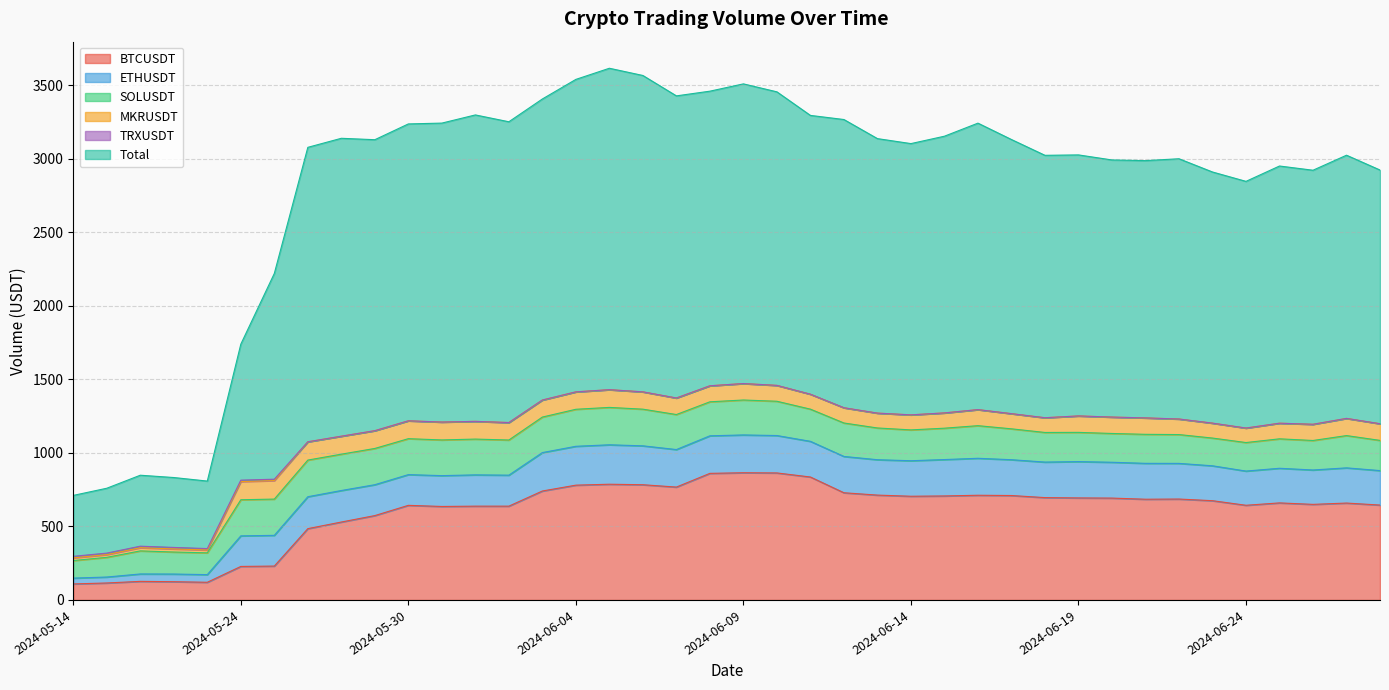

True or false: ETHUSDT has a value of 123.8 at 2024-06-11.

False